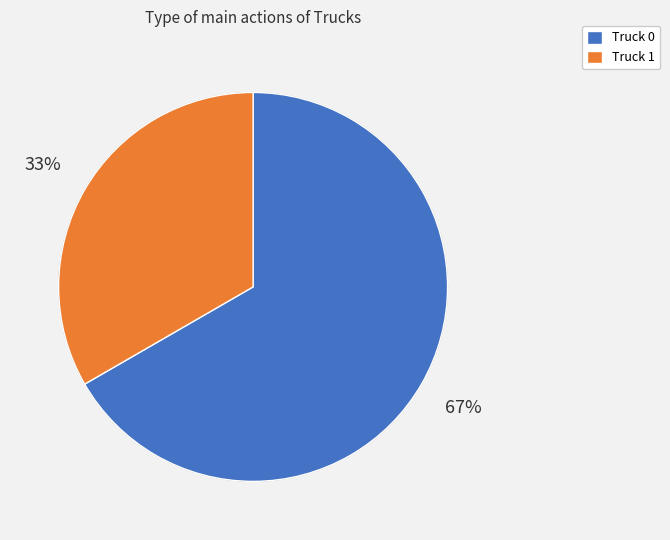

How many slices are in this pie chart?

2